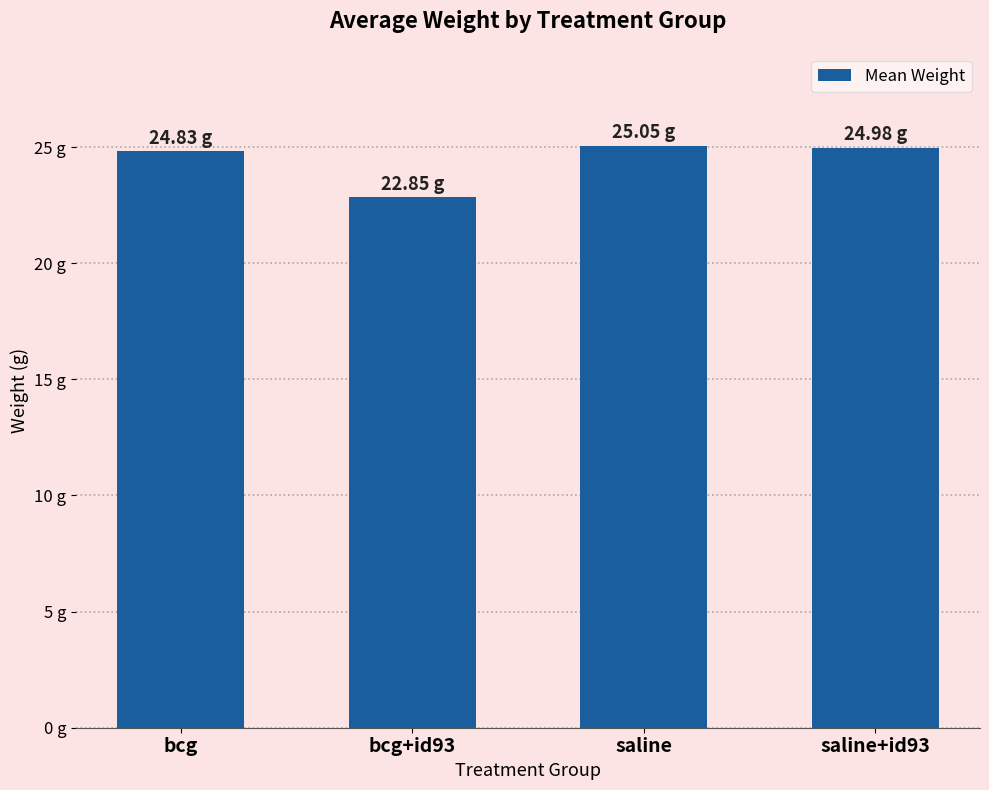

What is the change in value from bcg+id93 to saline+id93?

+2.1